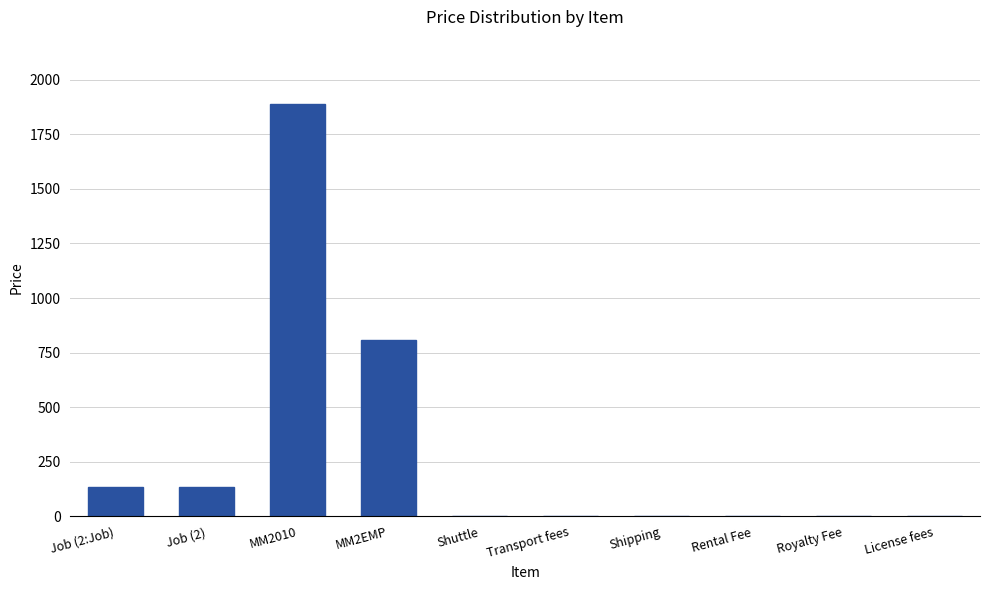

What is the change in value from MM2010 to MM2EMP?

-1080